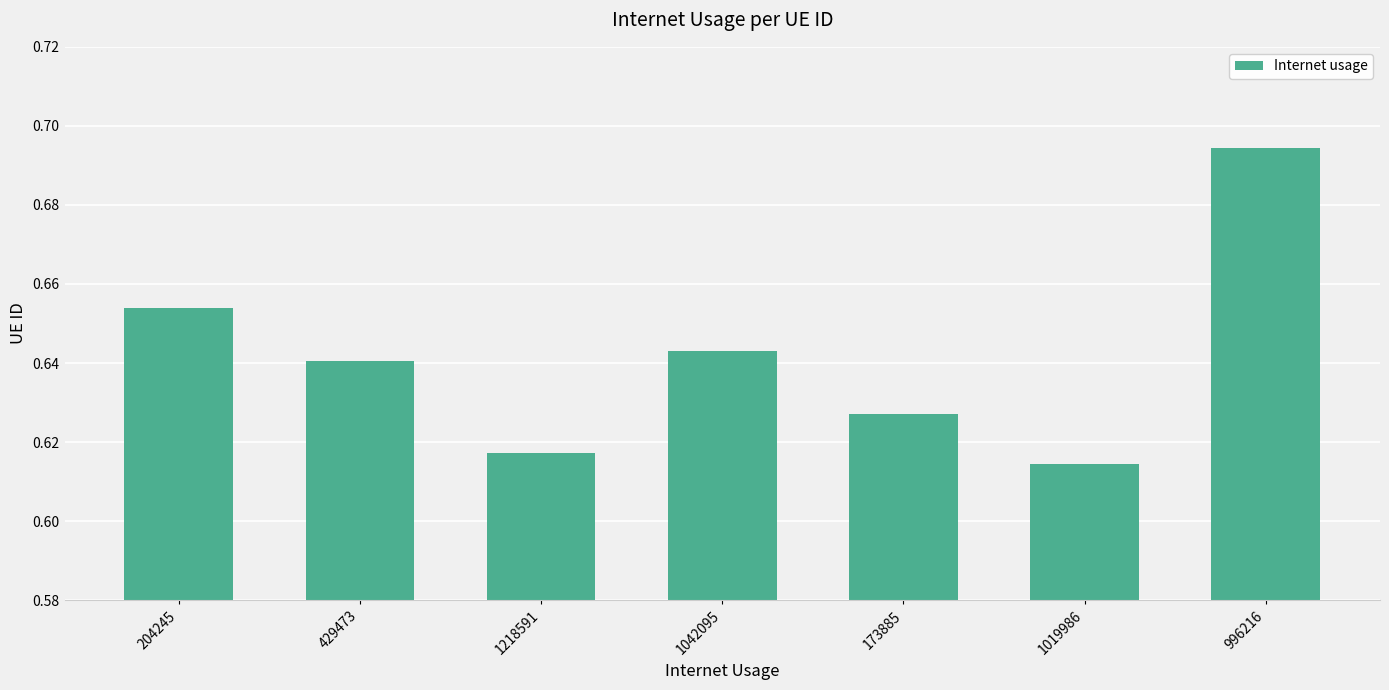

How many values are between 0 and 1?

7